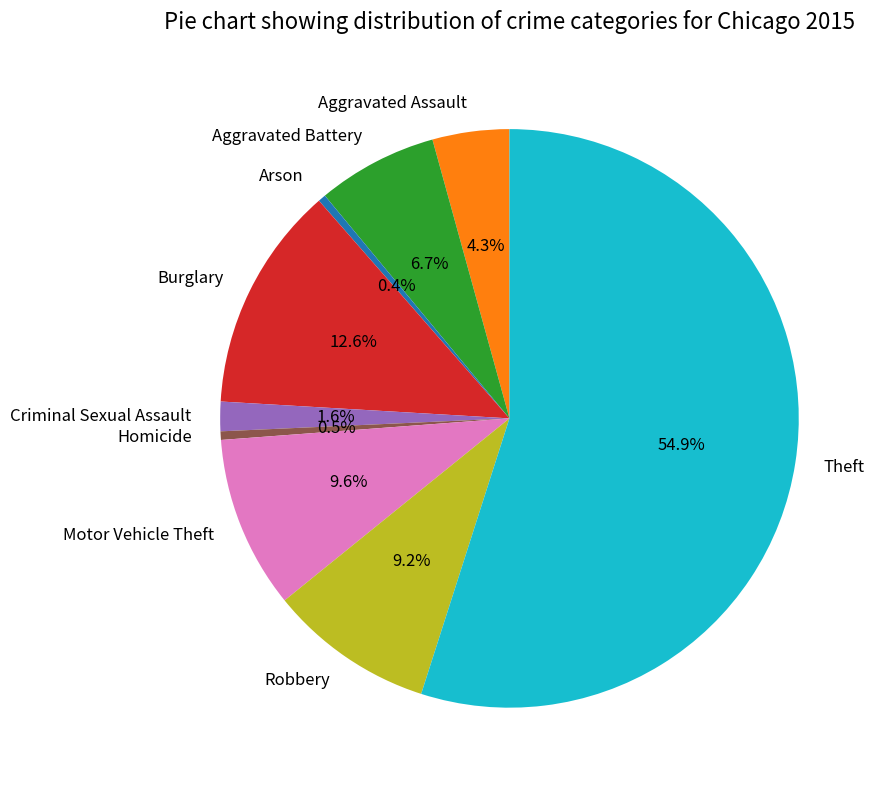

To the nearest percent, what is the combined percentage of Motor Vehicle Theft and Theft?

65%